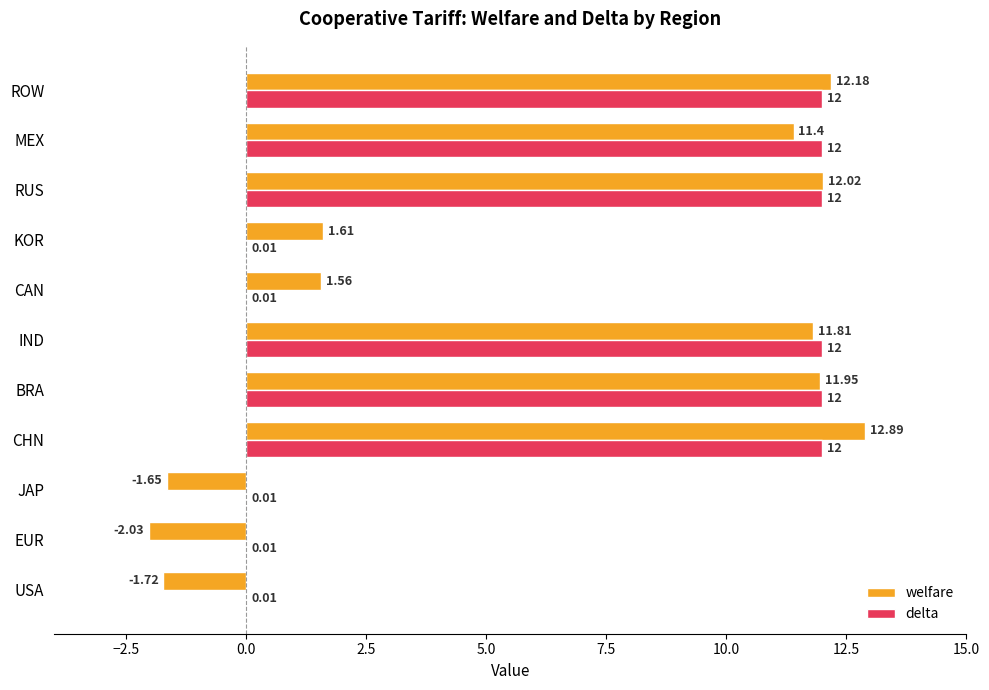

What is the total value across all series at CHN?

24.9